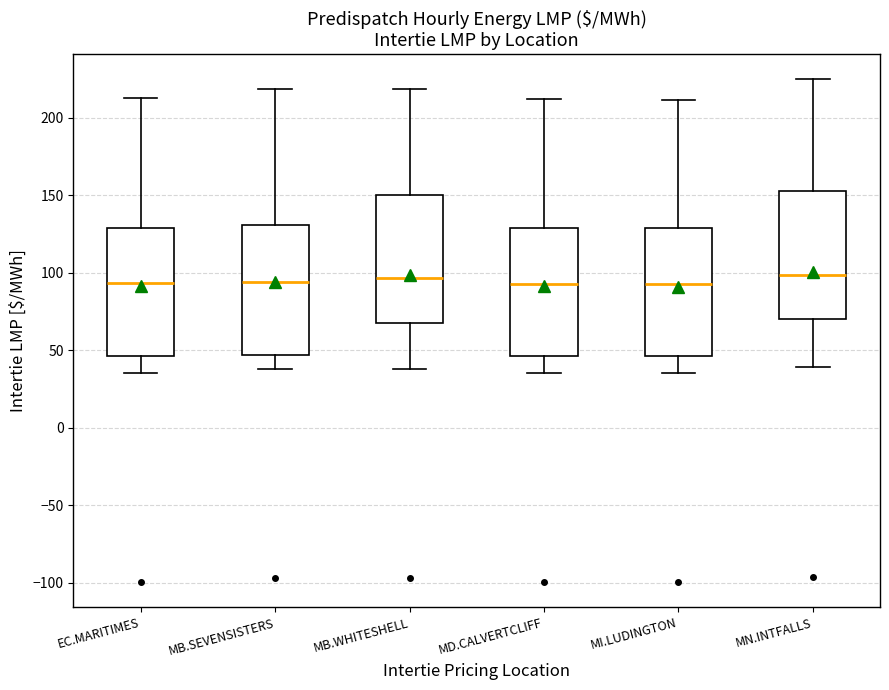

Reading left to right, transcribe this box plot: for each box, give where its median line is, the range the box spans, and where its two whiskers end, as read against the y-axis. The values are not printed on the chart, so give them approximately, as read against the axis.

EC.MARITIMES: median 95, box 45 to 130, whiskers 35 to 215
MB.SEVENSISTERS: median 95, box 45 to 130, whiskers 40 to 220
MB.WHITESHELL: median 95, box 70 to 150, whiskers 40 to 220
MD.CALVERTCLIFF: median 95, box 45 to 130, whiskers 35 to 210
MI.LUDINGTON: median 95, box 45 to 130, whiskers 35 to 210
MN.INTFALLS: median 100, box 70 to 155, whiskers 40 to 225